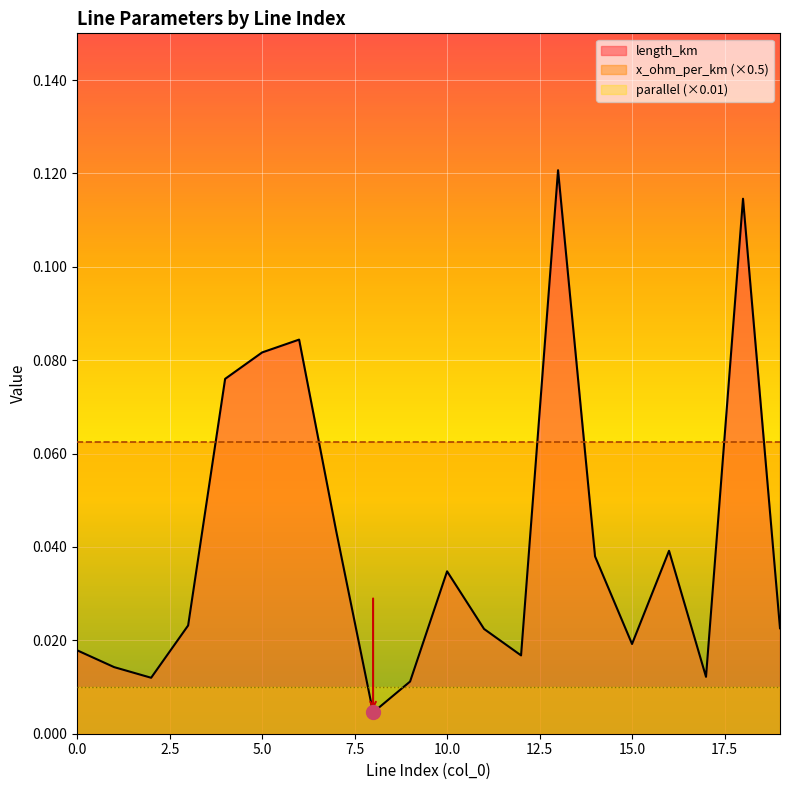

What value does the x_ohm_per_km series have at 19?

0.1